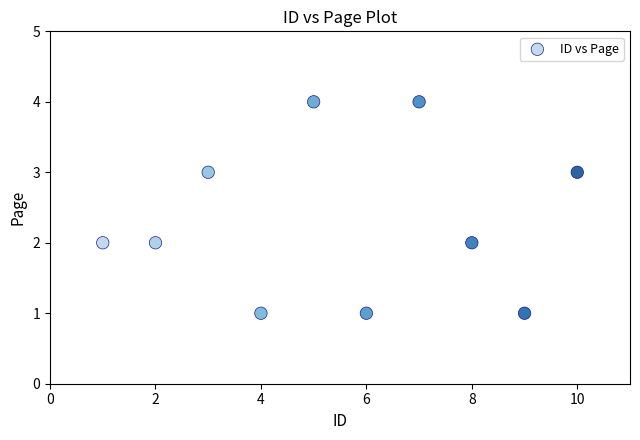

What is the average X value?

6